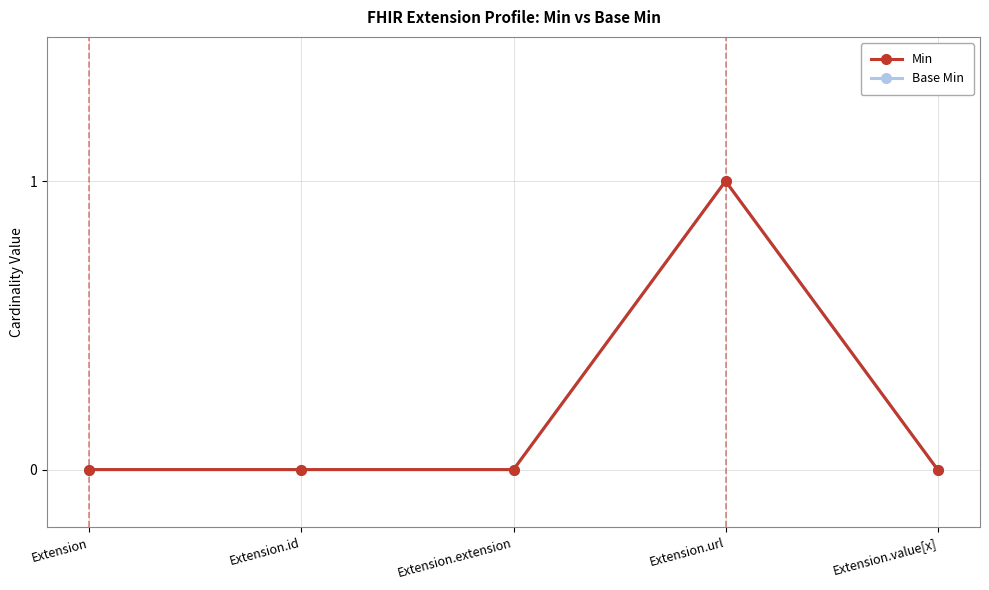

Between Extension.extension and Extension.value[x], which series saw the biggest shift?

Min